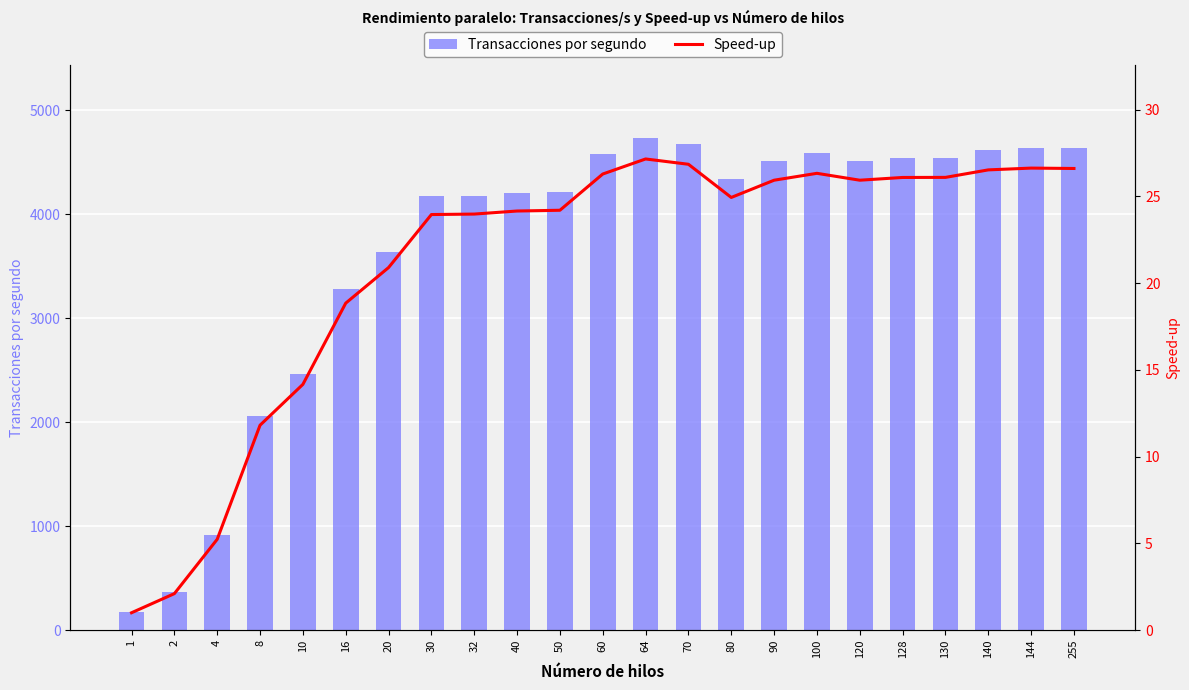

List the series in order of their peak value, lowest first.

Speed-up, Transacciones por segundo